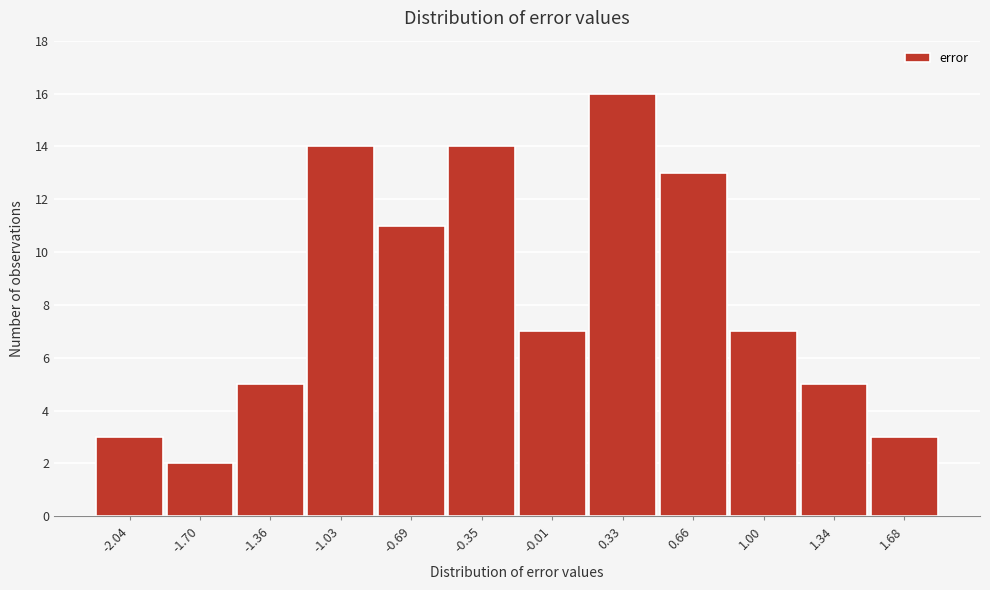

Reading left to right, what are all the values shown in this chart?

3	2	5	14	11	14	7	16	13	7	5	3